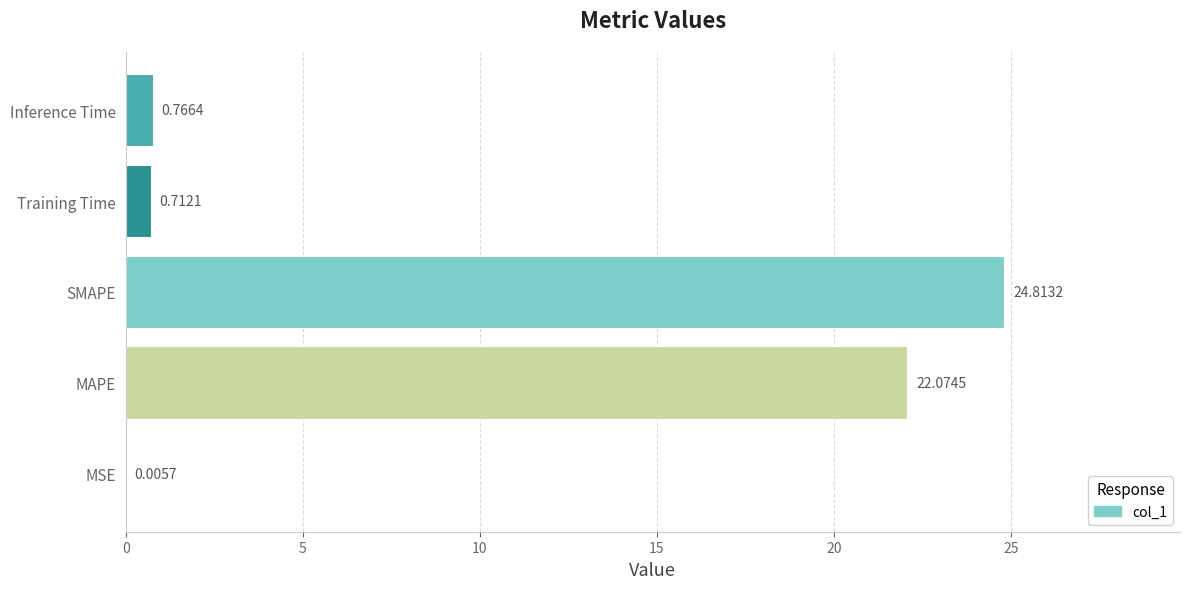

Are the bars grouped side by side (vs. stacked)?

No